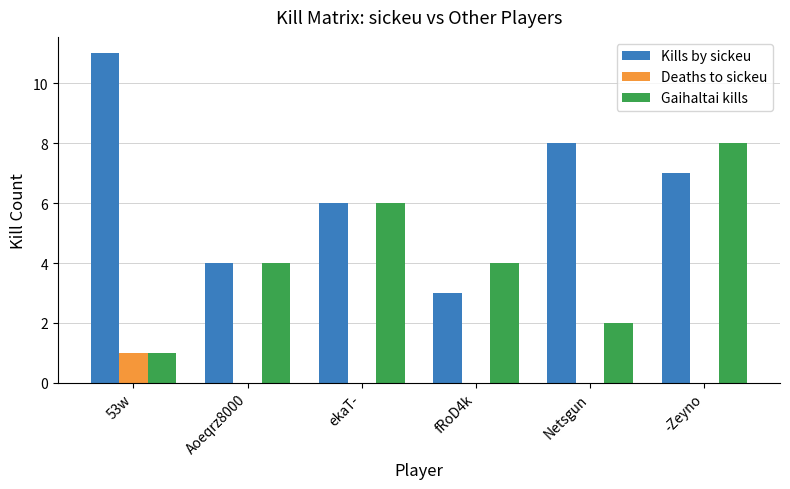

At which label is Kills by sickeu closest to 7?

-Zeyno